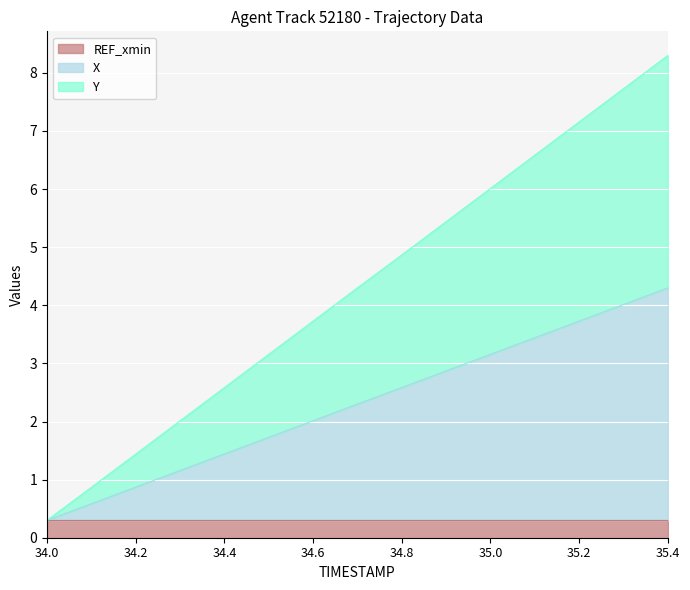

True or false: Y has a value of 4.9 at 34.8.

True